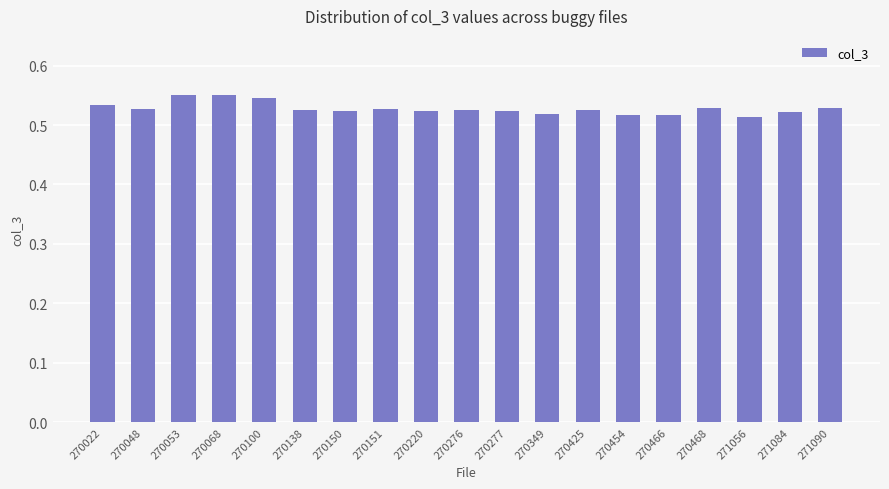

Is it true that the value at 270220 is 0.7?

False